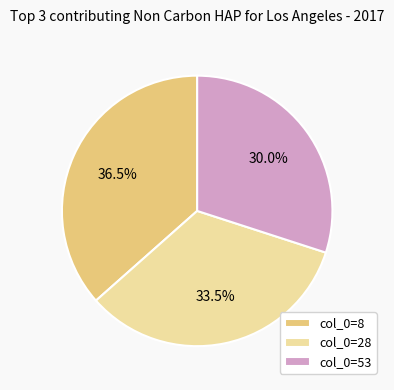

Approximately how many times larger is the value at col_0=8 compared to col_0=53?

1.2